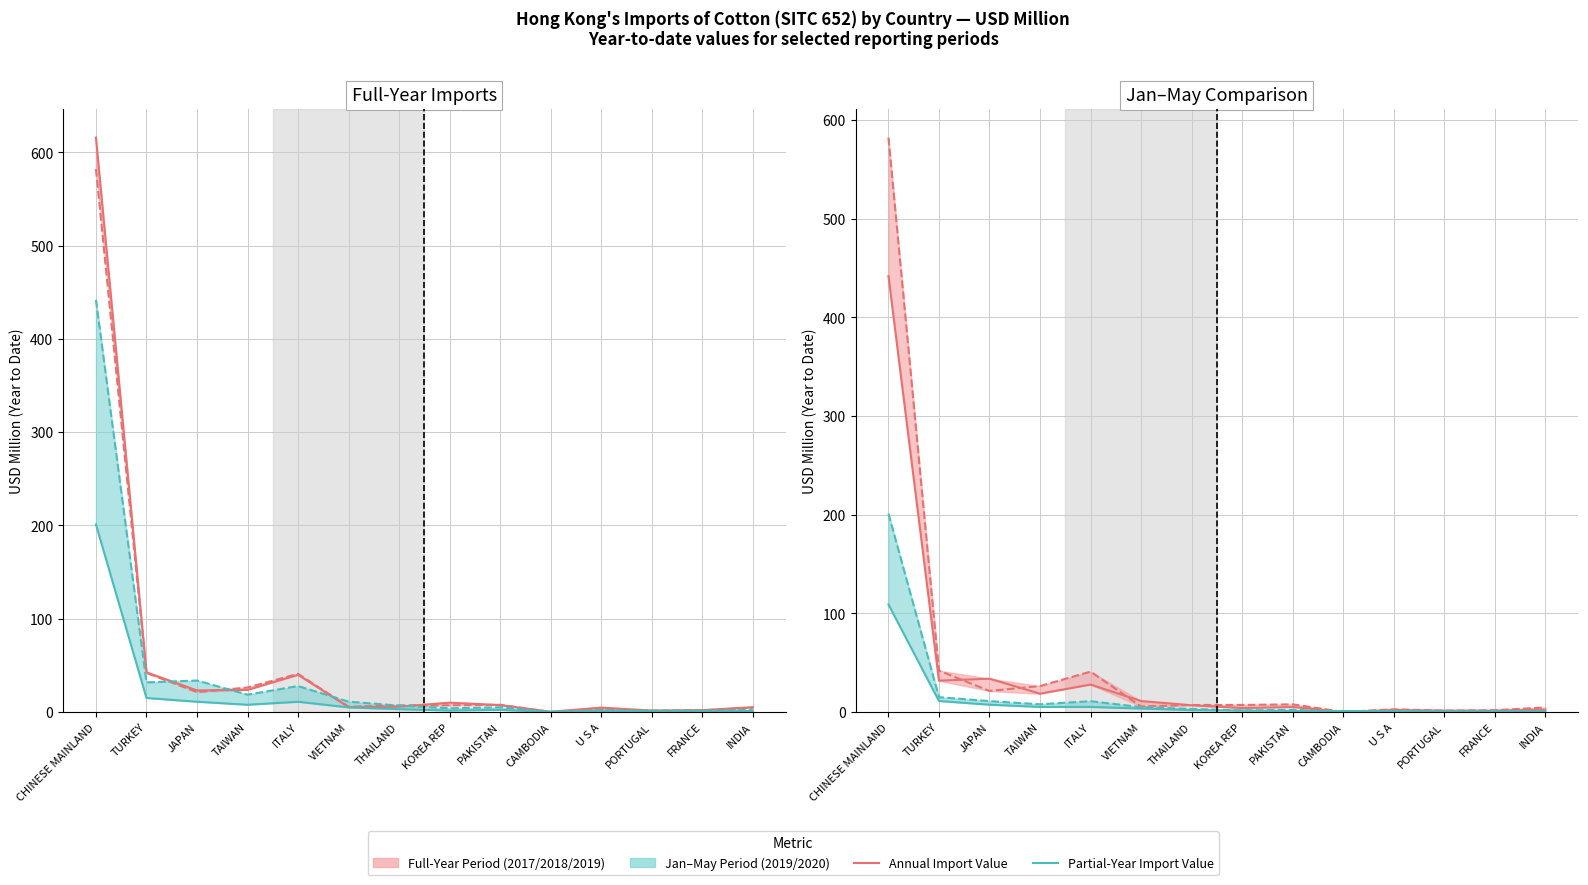

Is the value of 201912 at KOREA REP greater than the value of 201905 at TURKEY?

No